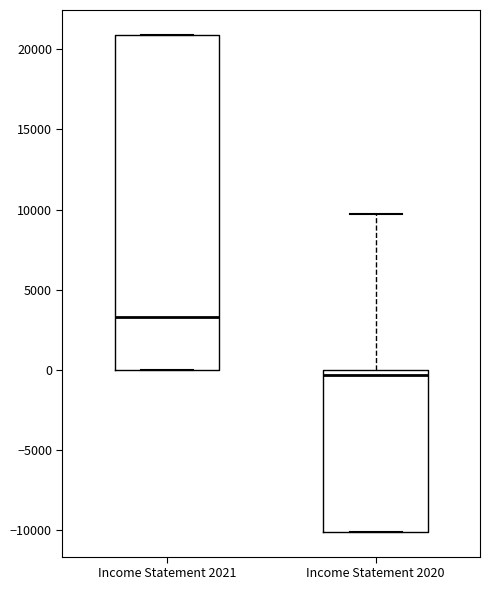

Reading left to right, read every box against the y-axis: the position of its median line, the range the box covers, and the ends of its whiskers. The values are not printed on the chart, so give them approximately, as read against the axis.

Income Statement 2021: median 3500, box 0 to 21000, whiskers 0 to 21000
Income Statement 2020: median -500, box -10000 to 0, whiskers -10000 to 9500